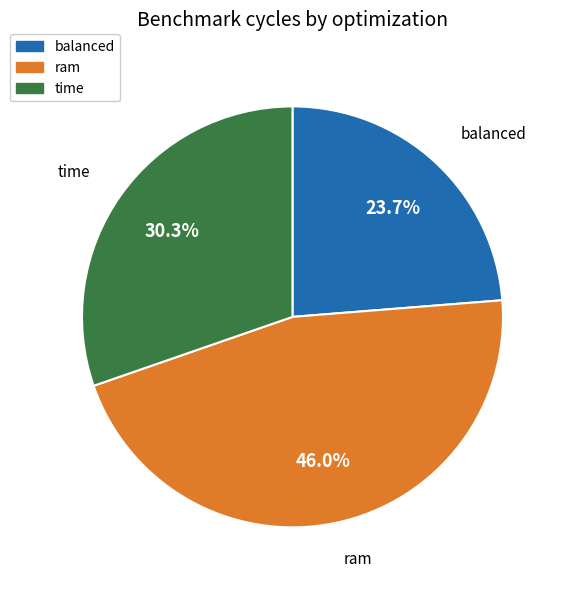

True or false: balanced accounts for 36% of the total.

False